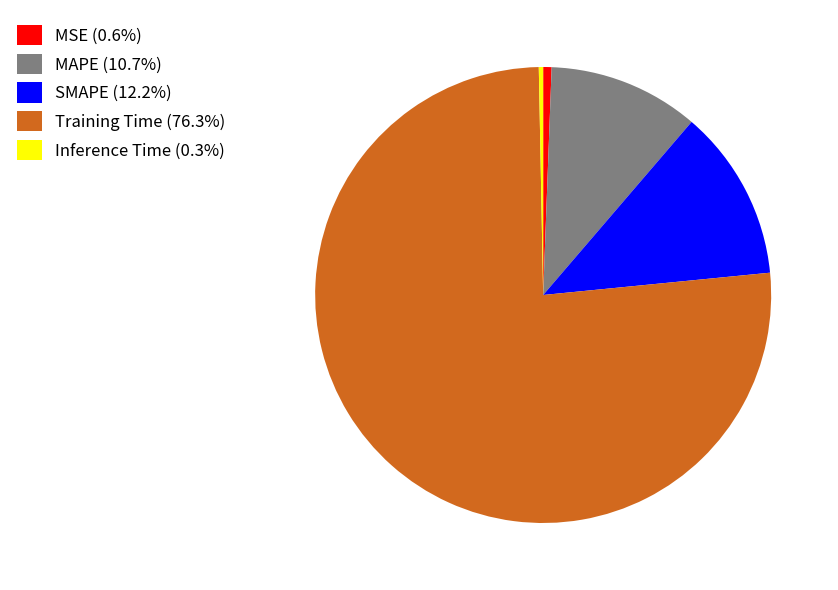

Does any single category account for the majority?

Yes